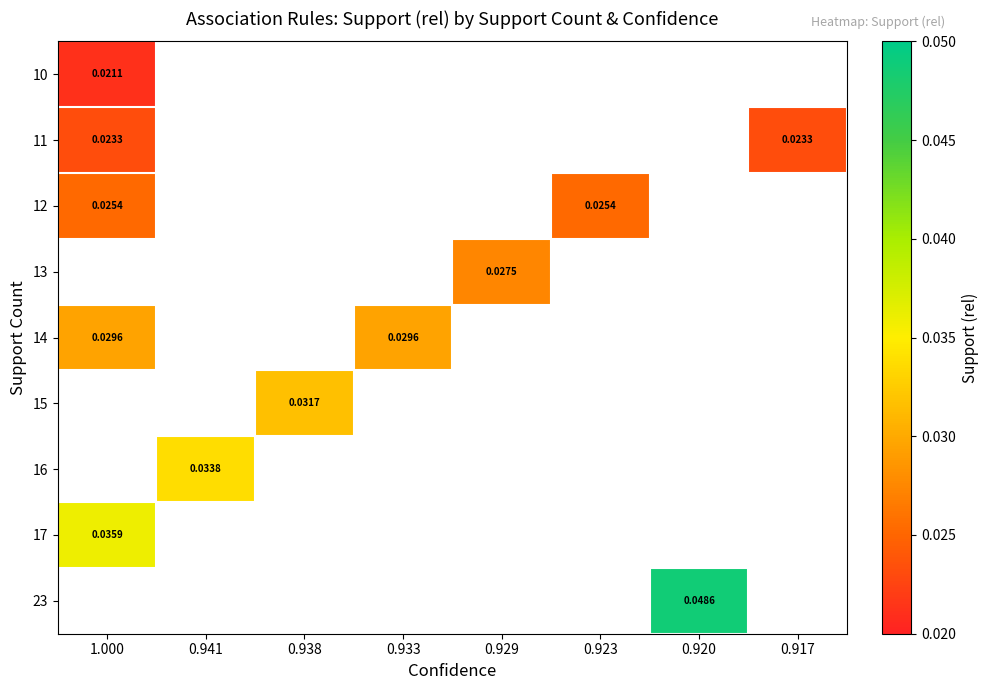

At which category does the chart reach its peak across all series?

0.920